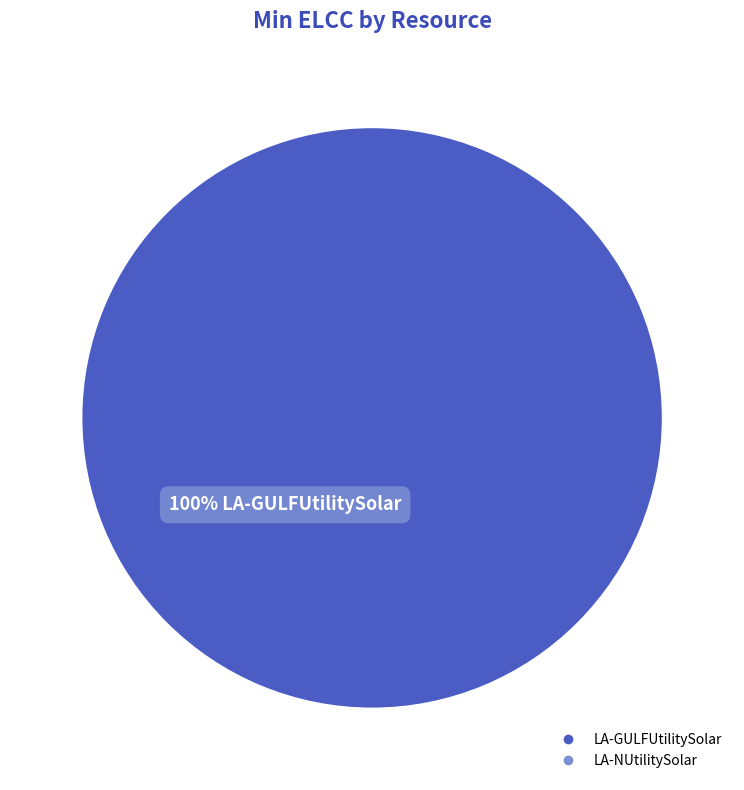

What is the smallest slice in the pie chart?

LA-NUtilitySolar